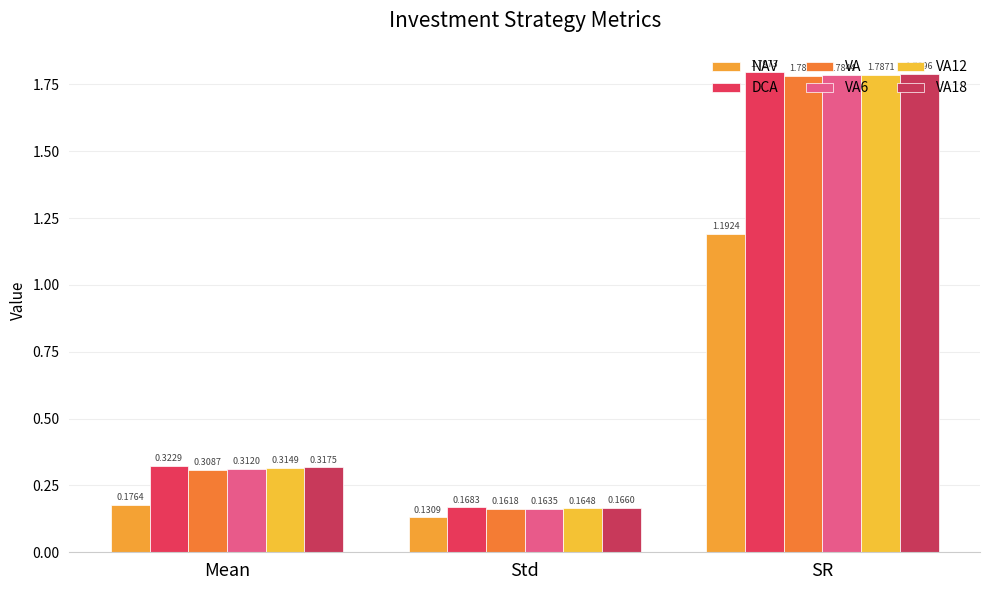

What is the total value across all series at Mean?

1.8